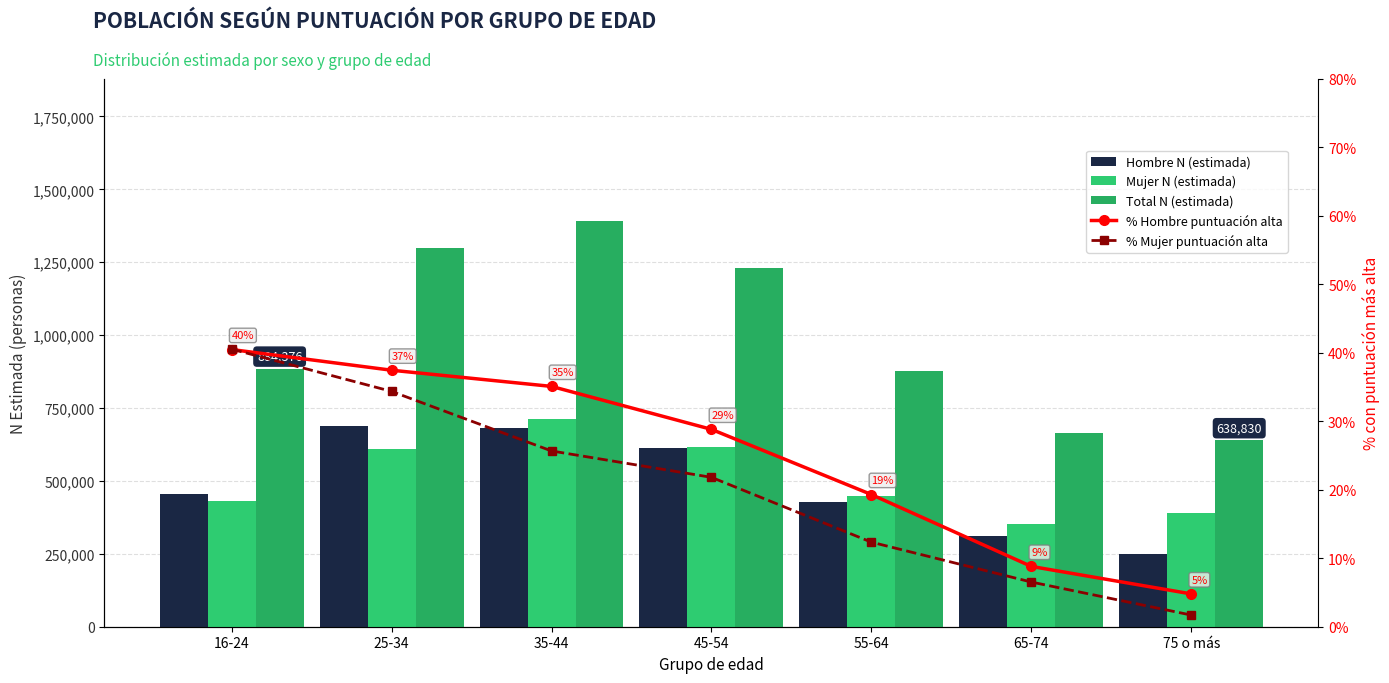

At how many categories does at least one series exceed 1325805?

1